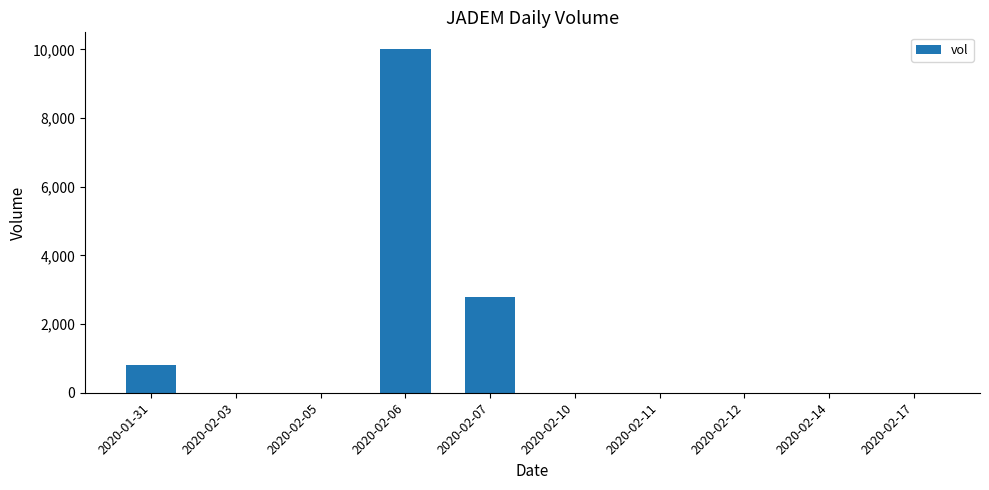

Which category has the highest value across all series?

2020-02-06